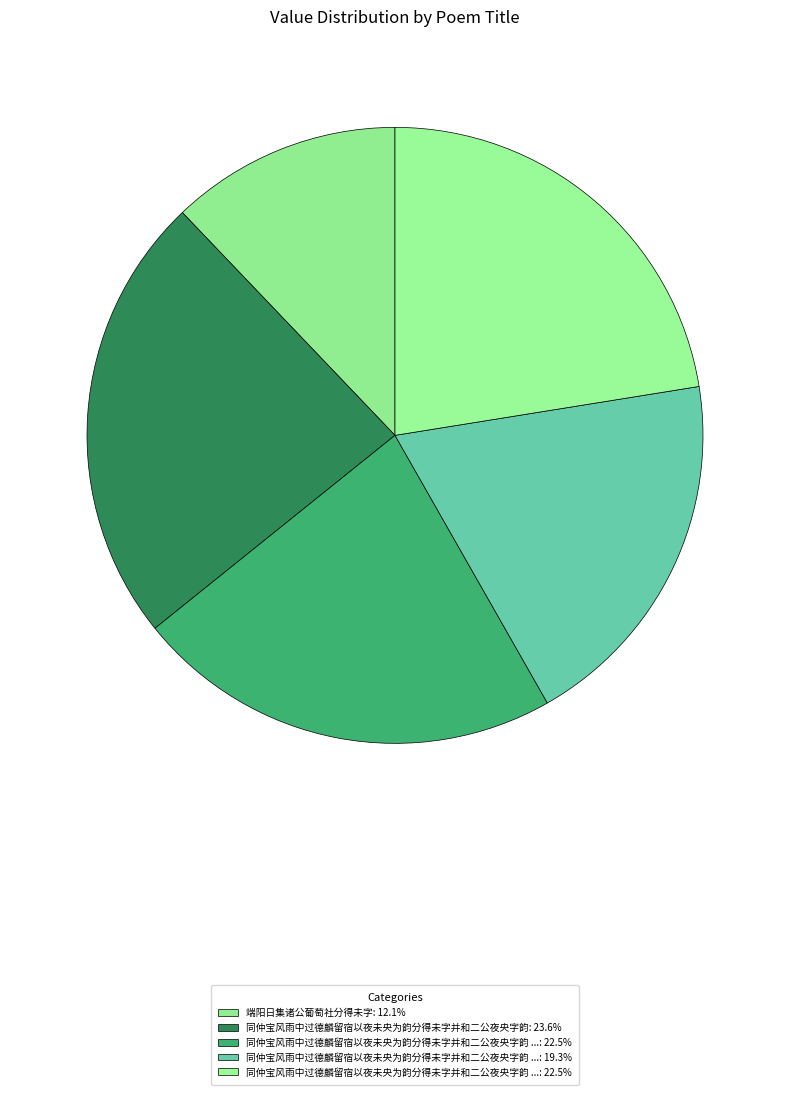

How many slices are in this pie chart?

5